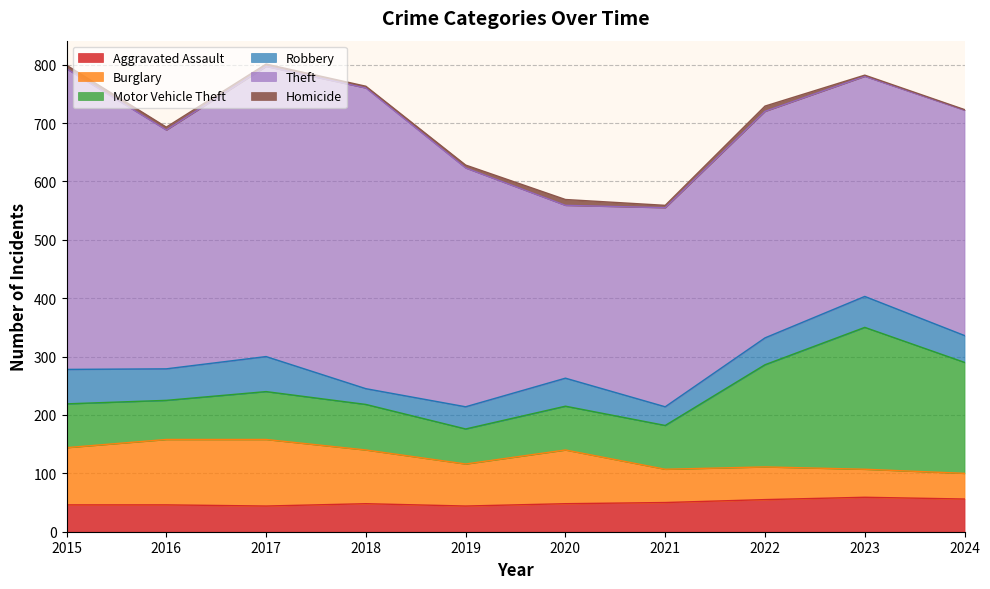

Where is the first local maximum for Theft?

2018